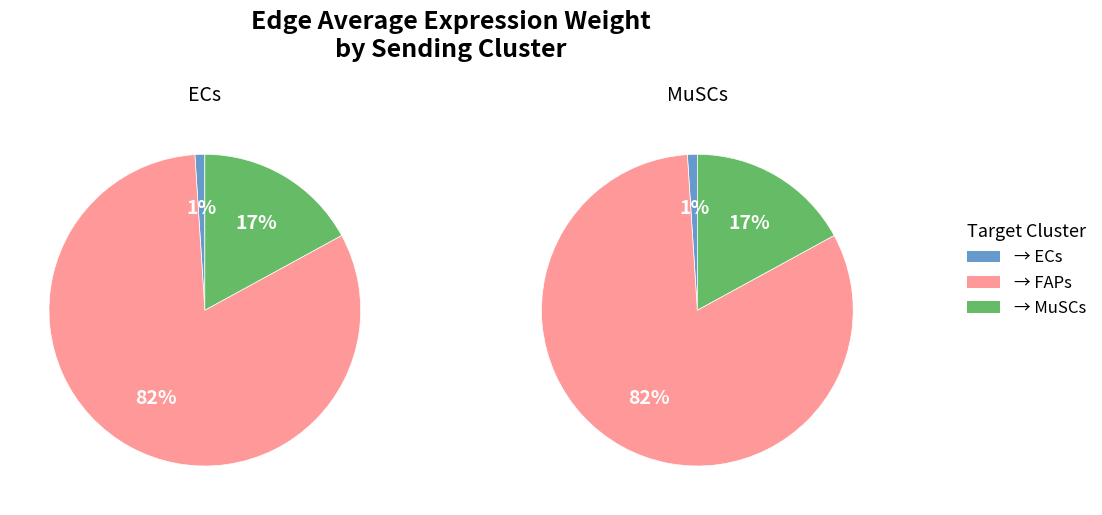

Is it true that ECs -> ECs is 16% of the pie?

False